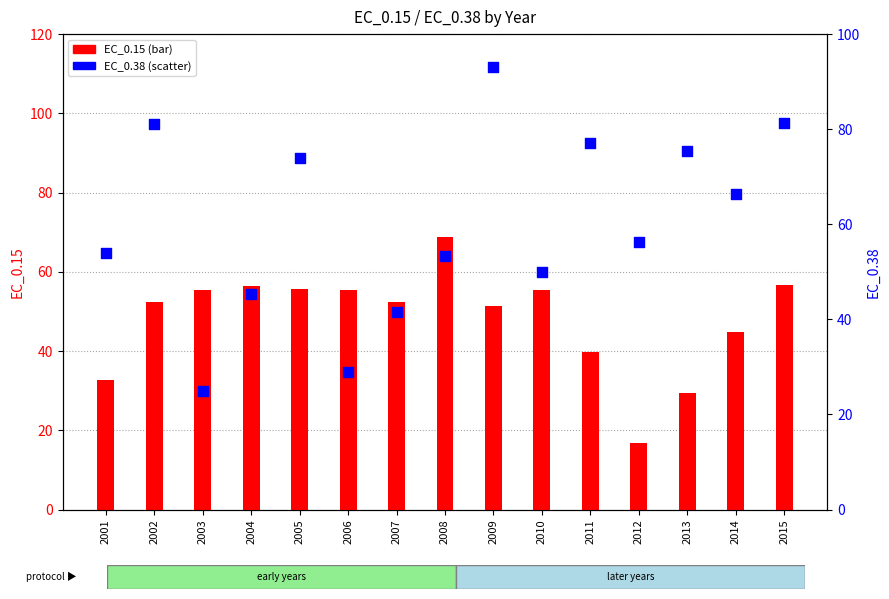

What is the total value across all series at 2010?

105.4